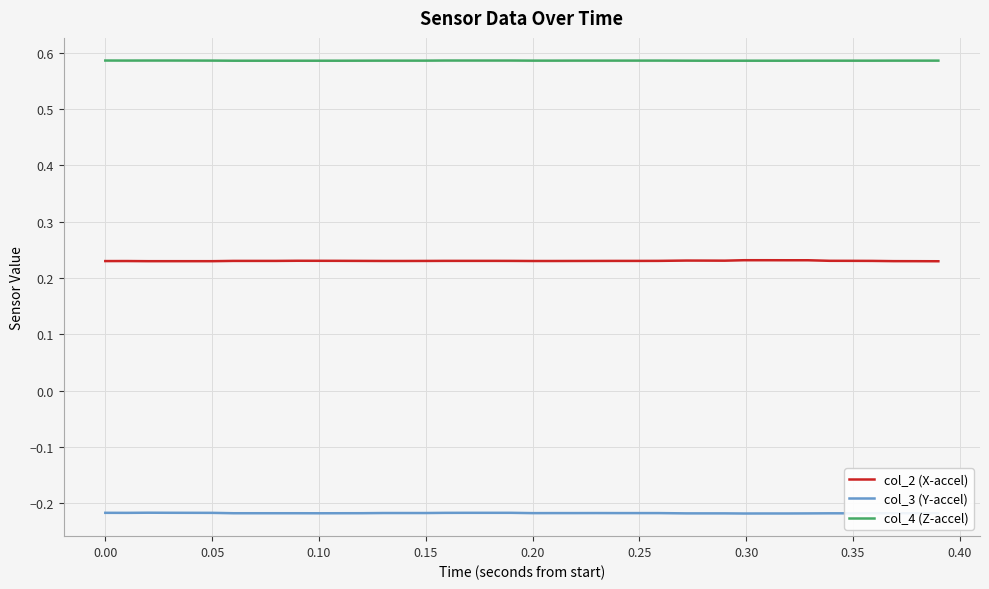

Does the chart have visible grid lines?

Yes